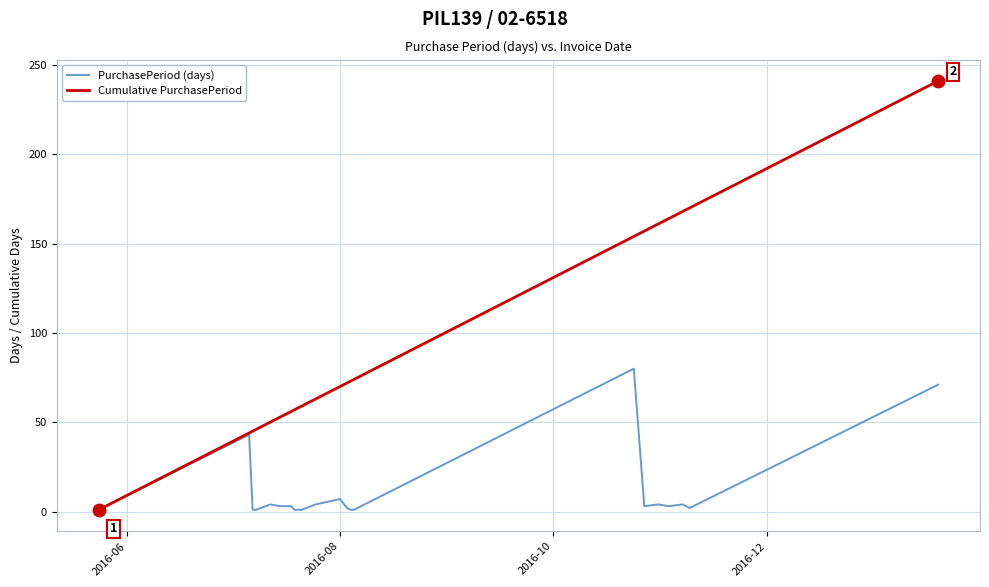

Which series has the largest range (max minus min)?

Cumulative PurchasePeriod